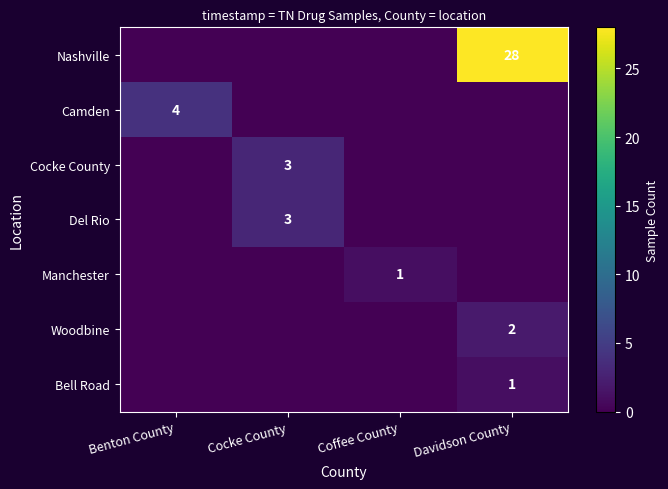

How many categories are shown in the chart?

4